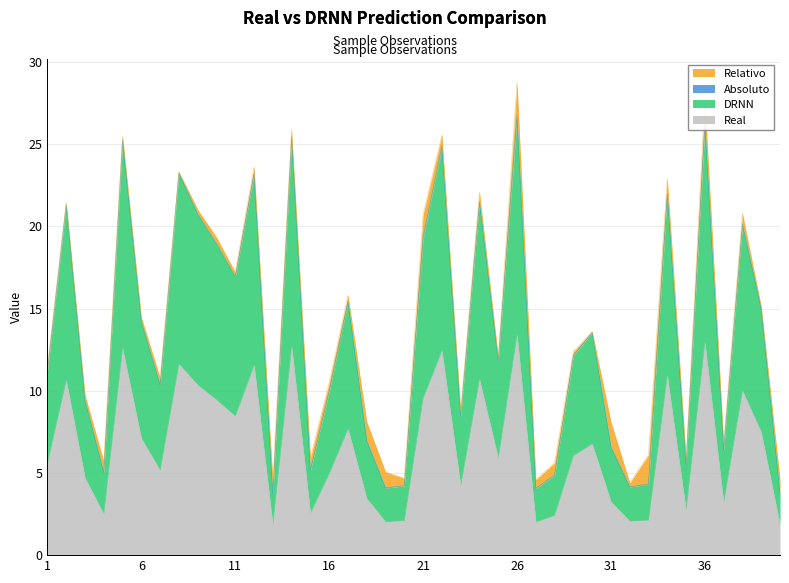

What is the difference between the second highest and minimum values in the DRNN series?

22.4